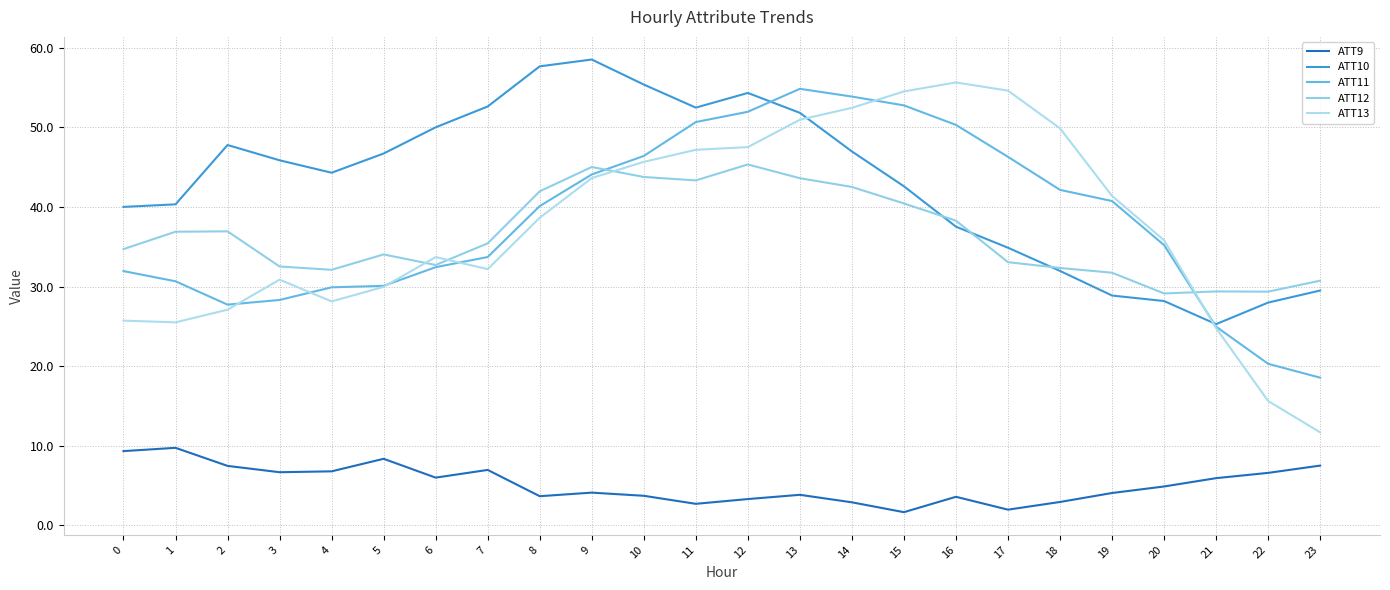

Reading right to left, list all the values displayed in this chart.

ATT9: 23=7.5	22=6.6	21=5.9	20=4.9	19=4.1	18=2.9	17=2.0	16=3.6	15=1.7	14=2.9	13=3.8	12=3.3	11=2.7	10=3.7	9=4.1	8=3.7	7=7.0	6=6.0	5=8.4	4=6.8	3=6.7	2=7.5	1=9.7	0=9.3
ATT10: 23=29.5	22=28.0	21=25.3	20=28.2	19=28.9	18=32.0	17=34.9	16=37.5	15=42.6	14=47.0	13=51.8	12=54.3	11=52.5	10=55.4	9=58.5	8=57.7	7=52.6	6=50.0	5=46.7	4=44.3	3=45.9	2=47.8	1=40.3	0=40.0
ATT11: 23=18.6	22=20.3	21=25.0	20=35.2	19=40.7	18=42.2	17=46.3	16=50.3	15=52.8	14=53.9	13=54.8	12=52.0	11=50.7	10=46.4	9=44.1	8=40.1	7=33.7	6=32.4	5=30.1	4=29.9	3=28.3	2=27.7	1=30.7	0=32.0
ATT12: 23=30.7	22=29.4	21=29.4	20=29.1	19=31.7	18=32.3	17=33.1	16=38.3	15=40.4	14=42.5	13=43.6	12=45.3	11=43.3	10=43.8	9=45.0	8=42.0	7=35.4	6=32.7	5=34.0	4=32.1	3=32.5	2=36.9	1=36.9	0=34.7
ATT13: 23=11.7	22=15.6	21=24.8	20=35.8	19=41.4	18=49.9	17=54.6	16=55.6	15=54.5	14=52.5	13=51.0	12=47.5	11=47.2	10=45.7	9=43.6	8=38.7	7=32.2	6=33.7	5=30.0	4=28.1	3=30.9	2=27.1	1=25.5	0=25.7